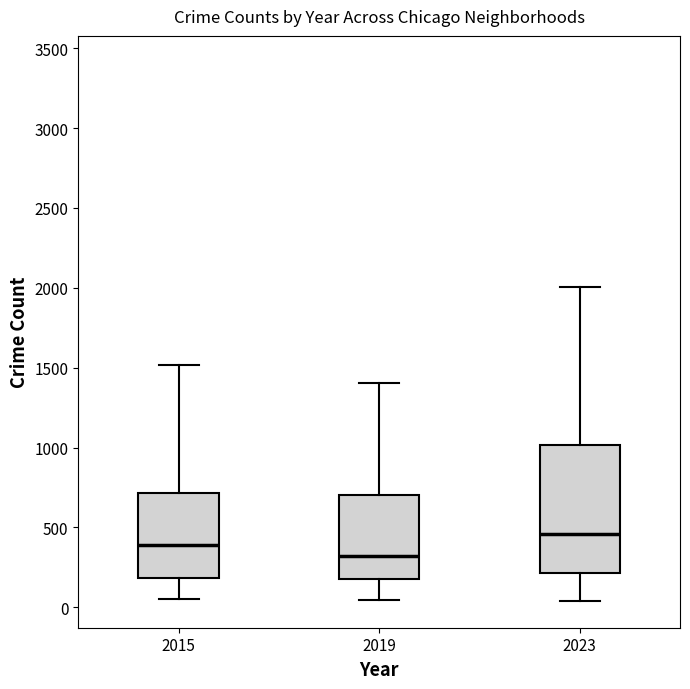

Which box's median line is the lowest?

2019